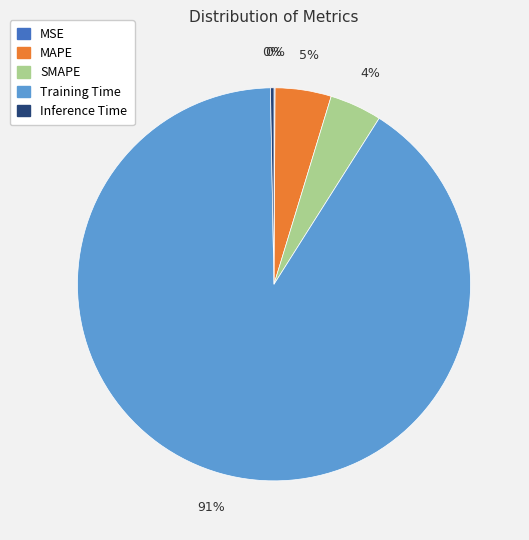

What percentage is the Training Time slice, to the nearest percent?

91%